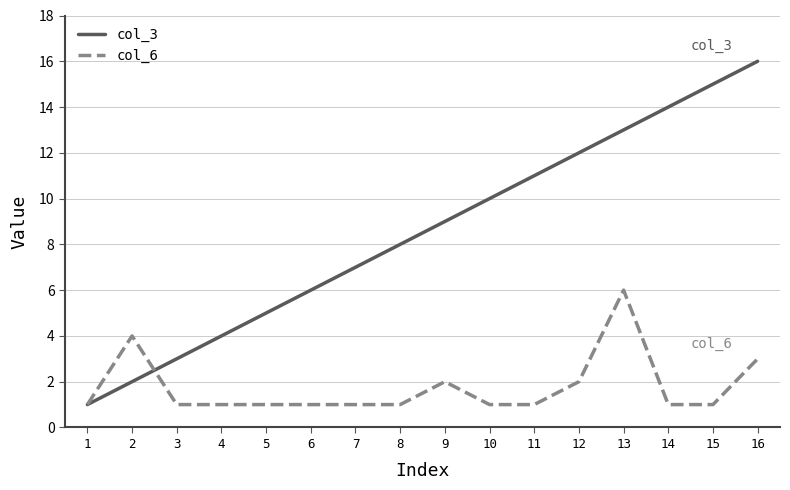

Which series has the largest total across all categories?

col_3